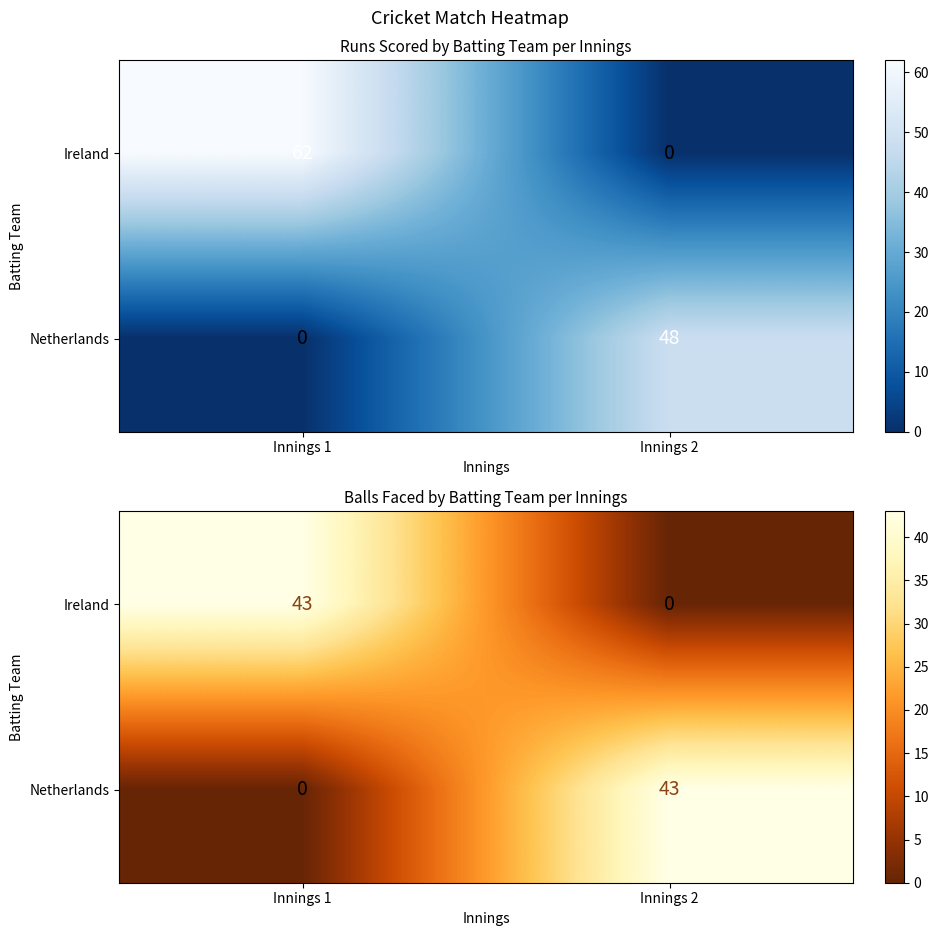

How many series are shown in this chart?

2